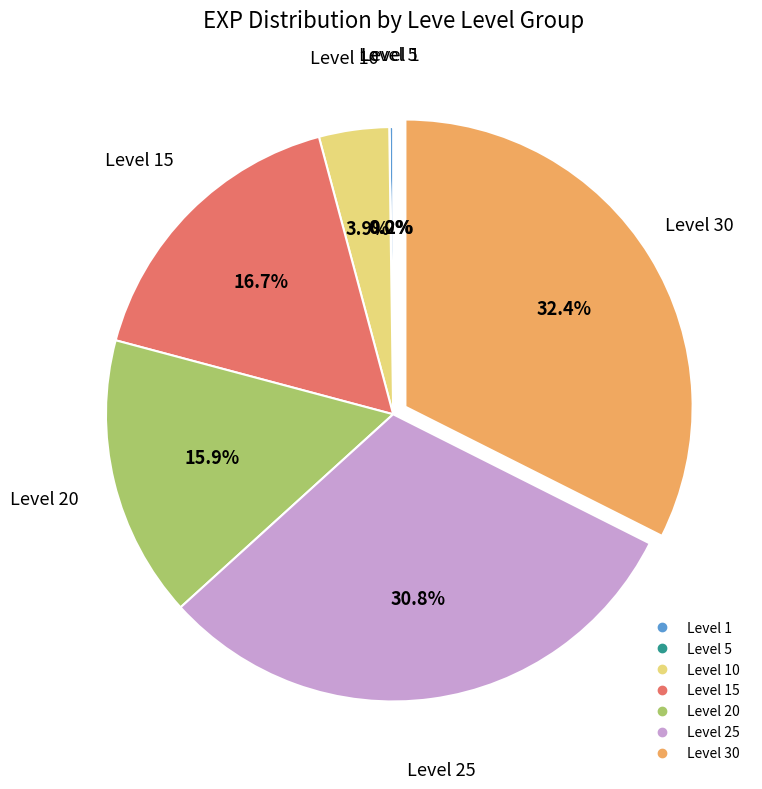

Does any single category account for the majority?

No